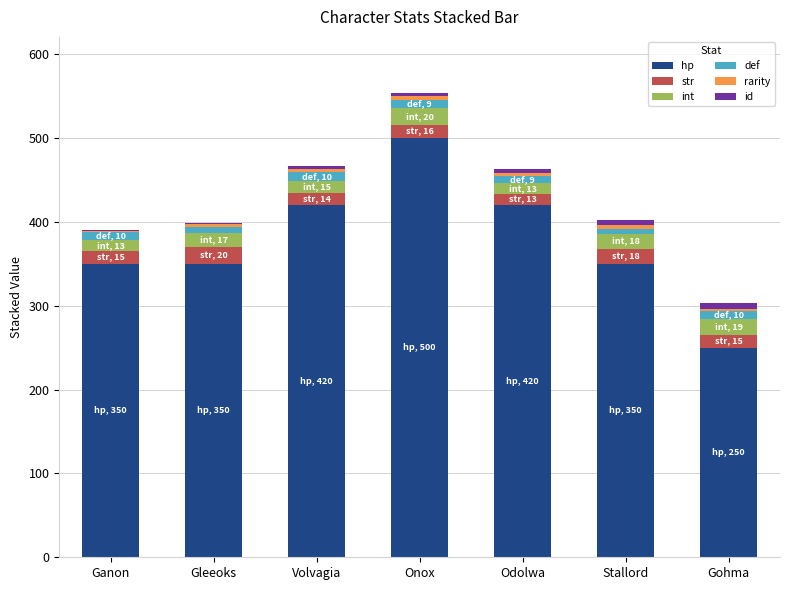

At which category is the sum across all series the highest?

Onox